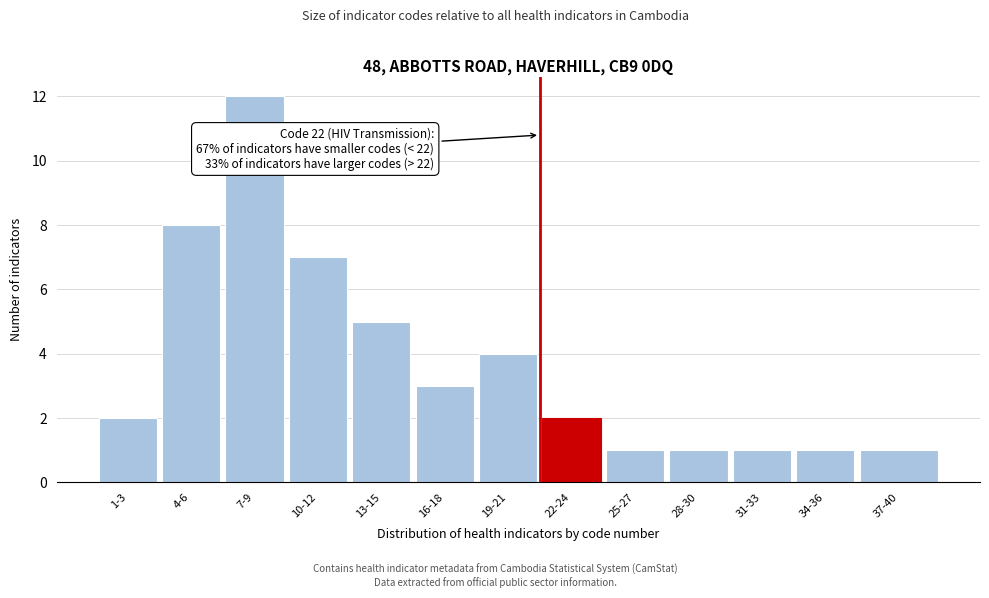

Reading left to right, what are all the values shown in this chart?

2	8	12	7	5	3	4	2	1	1	1	1	1